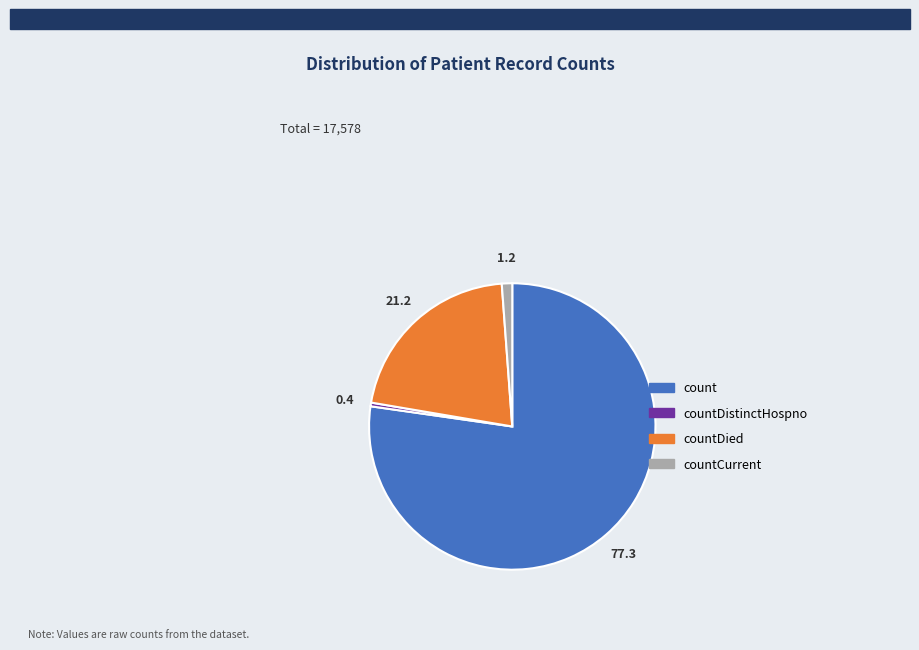

Count the number of slices in the pie.

4